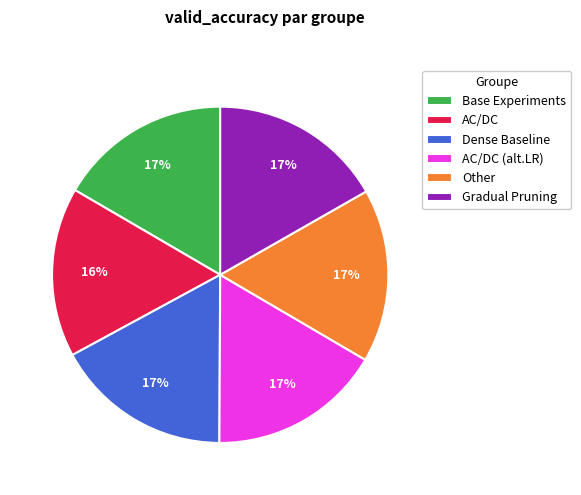

How many slices are in this pie chart?

6